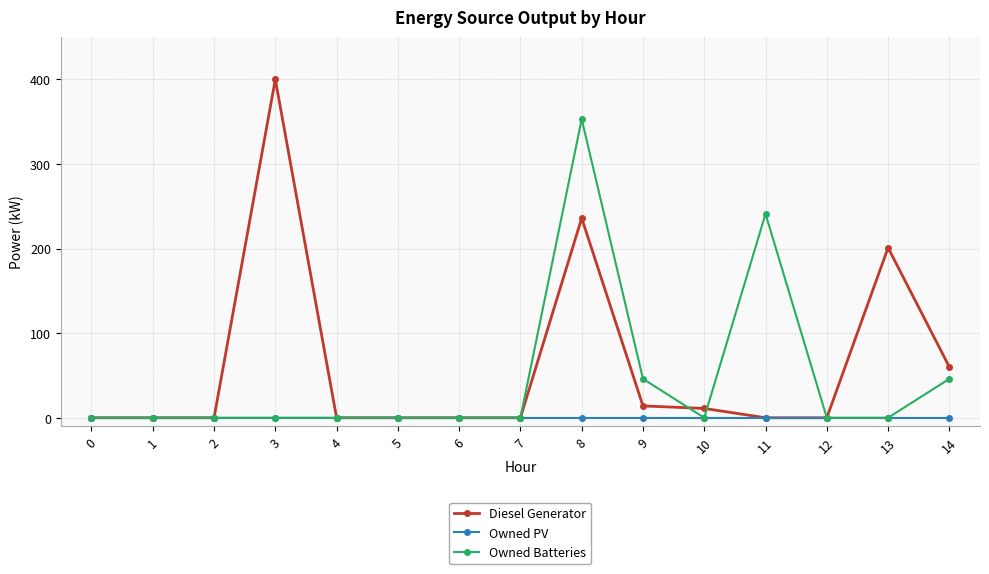

True or false: Diesel Generator has more than 2 points higher than both neighbors.

True